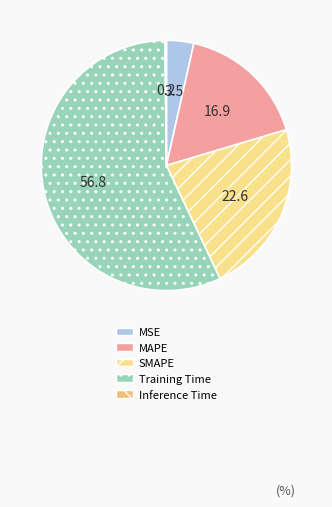

Is there any slice that represents more than half of the pie?

Yes